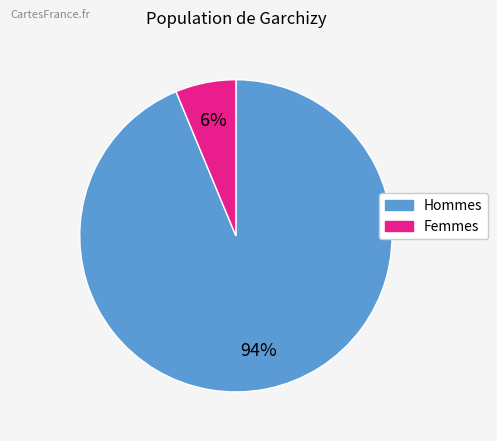

How many slices are in this pie chart?

2